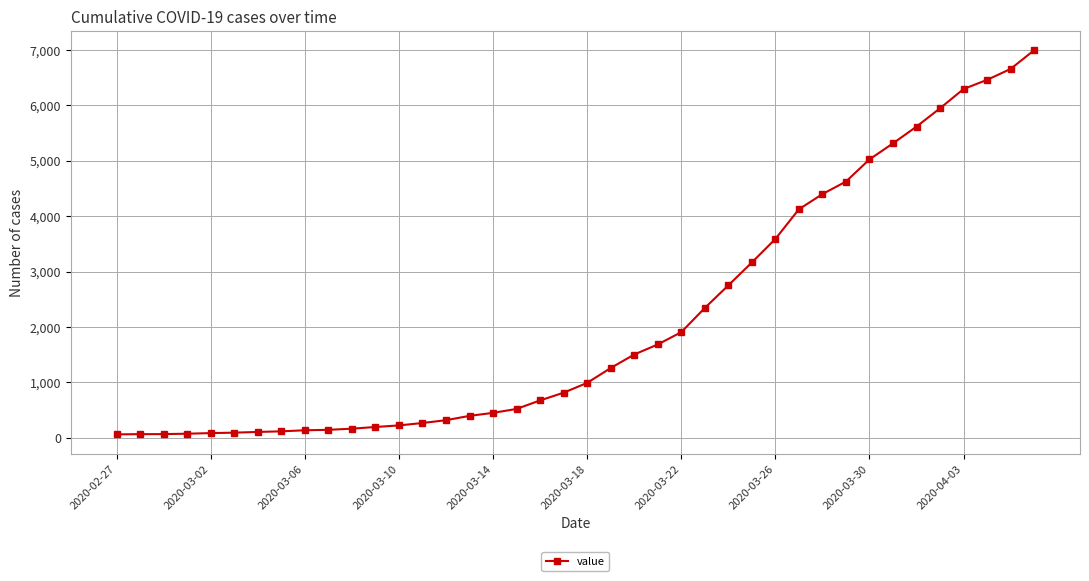

What is the sum of all values?

85677